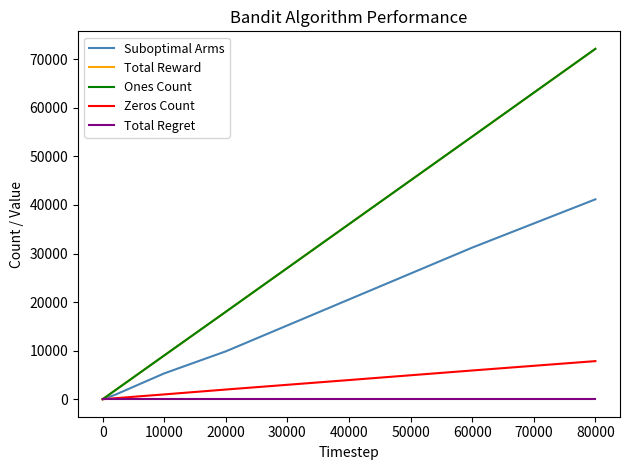

Which series has the largest range (max minus min)?

Total Reward